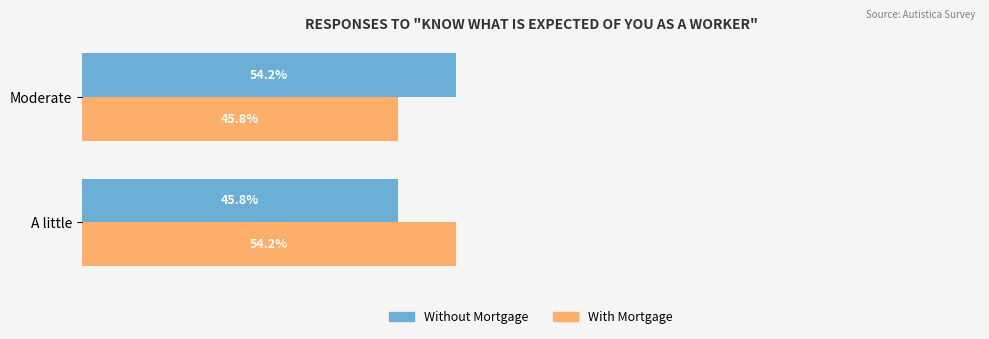

At which label does Without Mortgage reach its minimum?

A little